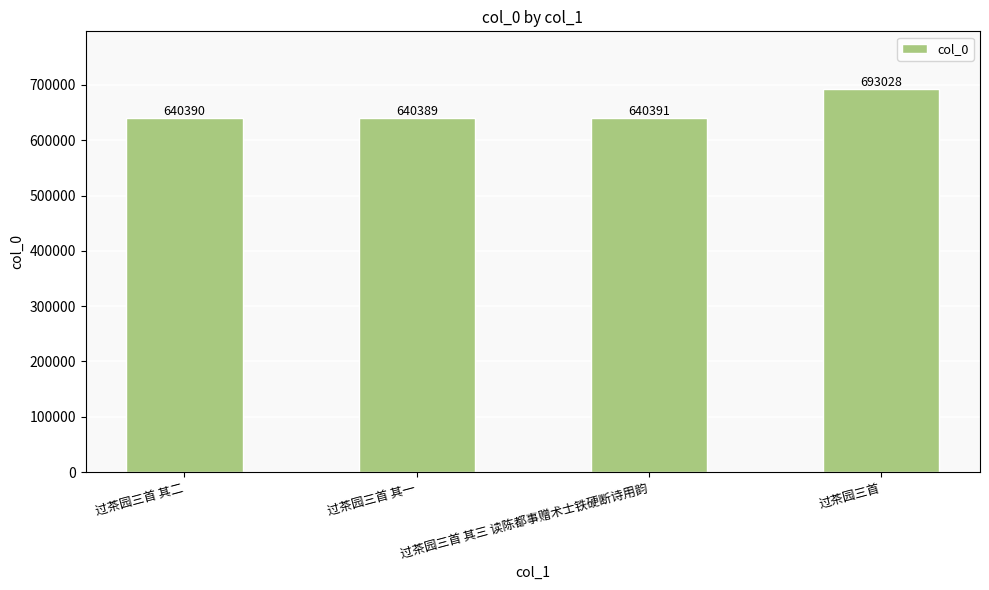

What is the value of the 2nd bar from the left?

640389